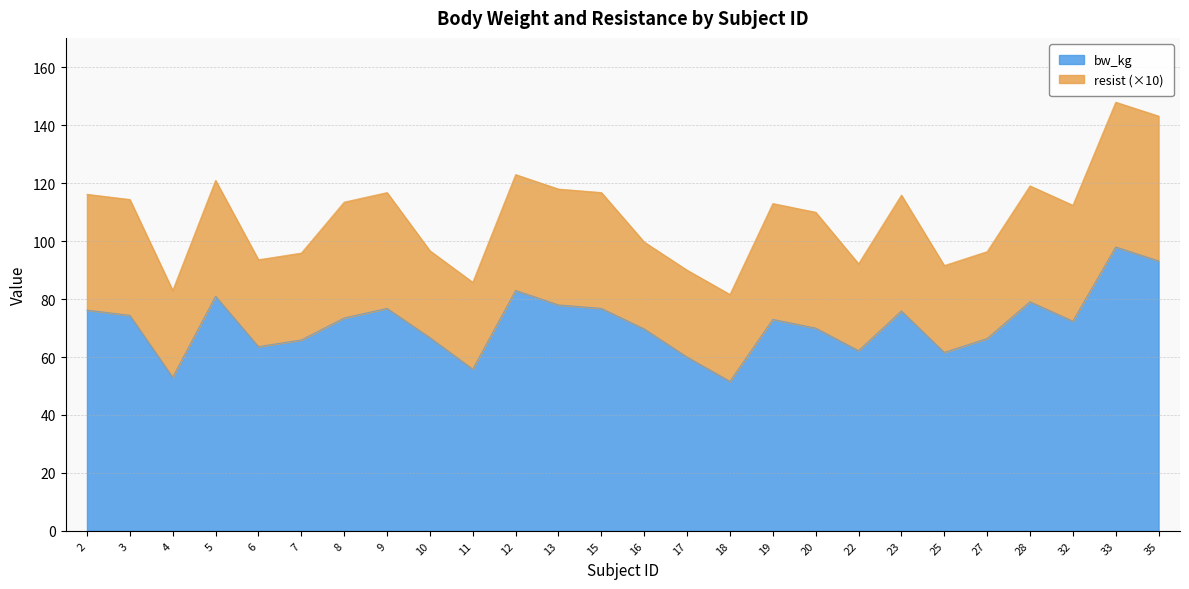

Is it true that the value at 10 is 116.9?

False